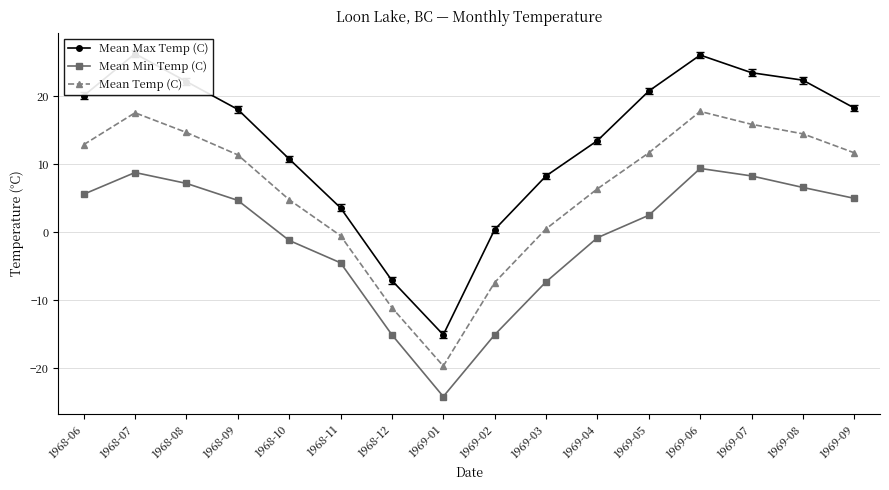

Reading left to right, list all the values displayed in this chart.

Mean Max Temp (C): 20.1	26.3	22.2	18.1	10.8	3.6	-7.1	-15.1	0.4	8.3	13.5	20.8	26.1	23.5	22.4	18.3
Mean Min Temp (C): 5.6	8.8	7.2	4.7	-1.2	-4.5	-15.1	-24.2	-15.1	-7.3	-0.8	2.5	9.4	8.3	6.6	5.0
Mean Temp (C): 12.9	17.6	14.7	11.4	4.8	-0.5	-11.1	-19.7	-7.4	0.5	6.4	11.7	17.8	15.9	14.5	11.7